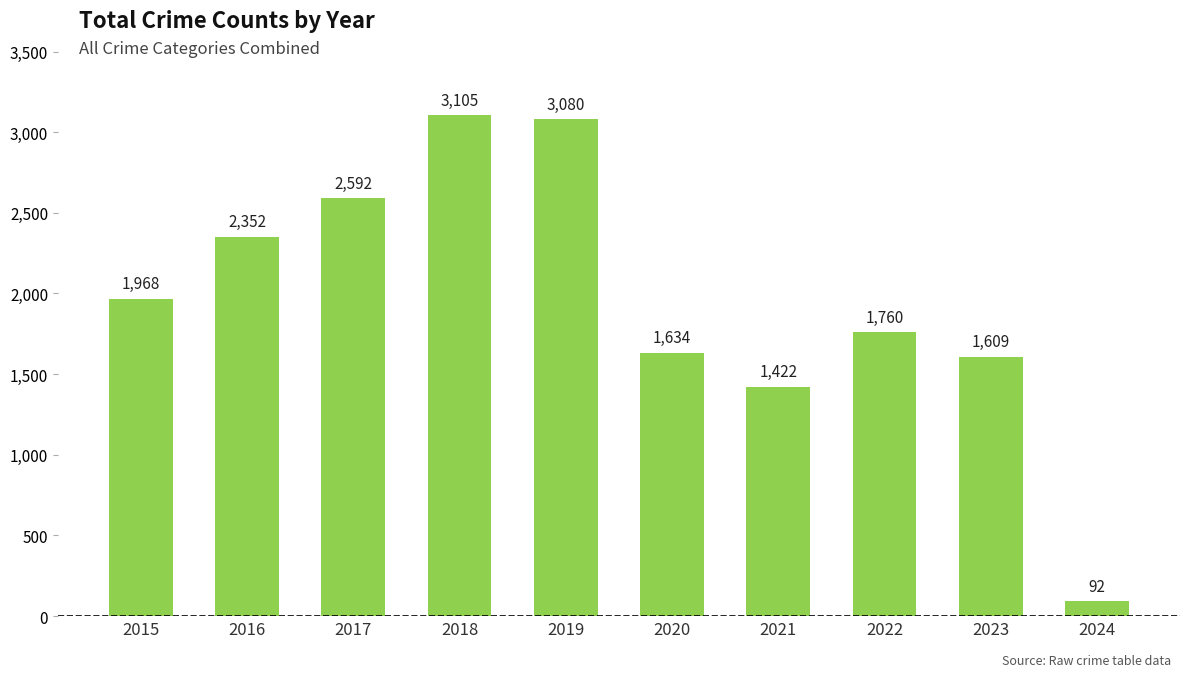

At which label is the value closest to 1598?

2023